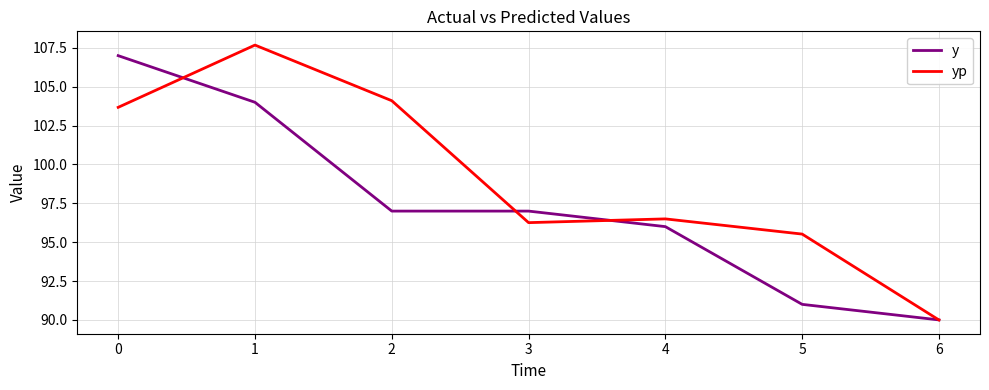

What is the sum of all y values?

682.0